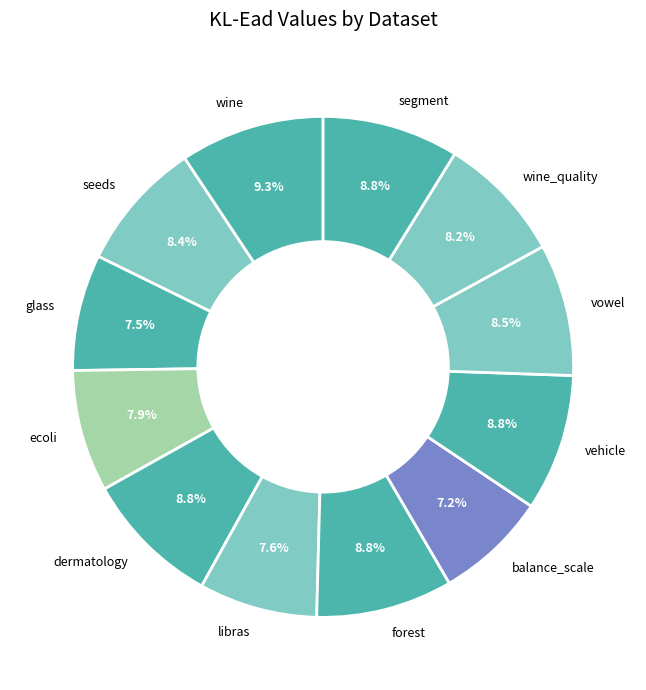

How much of the chart is everything except vehicle?

91.2%